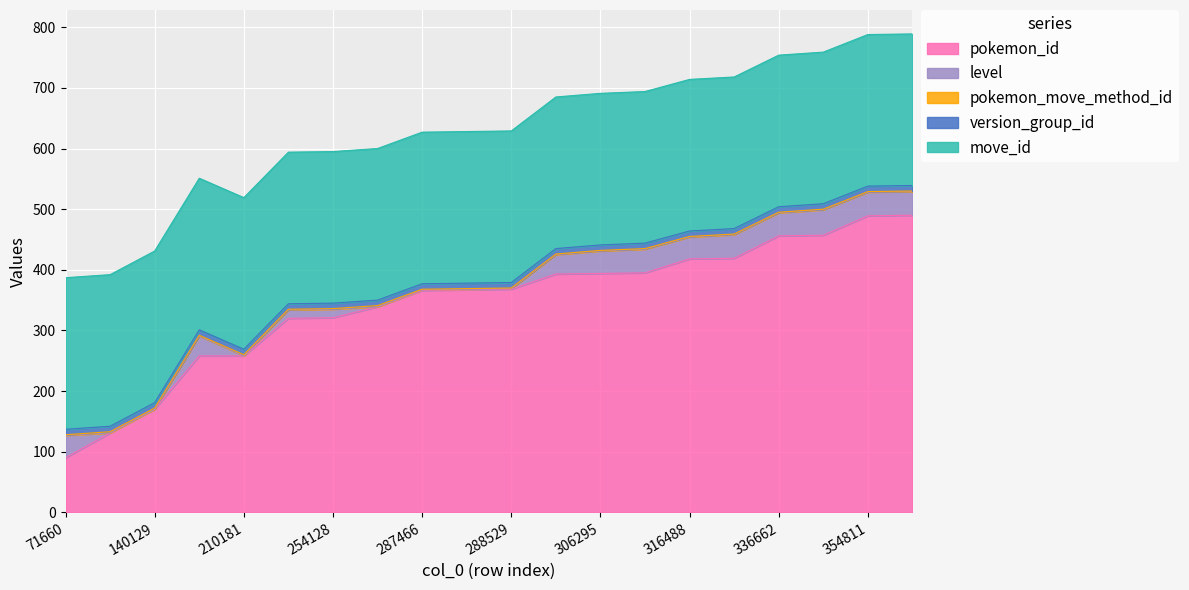

How many distinct data groups are displayed?

5